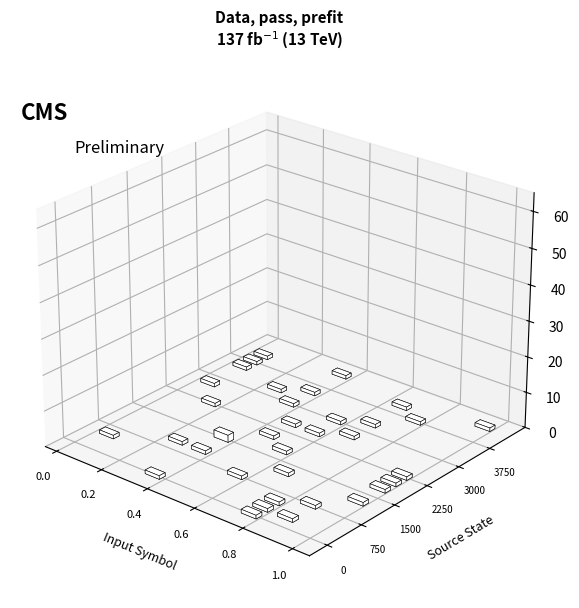

What is the value of the source_state bar at the 12th from the left?

5